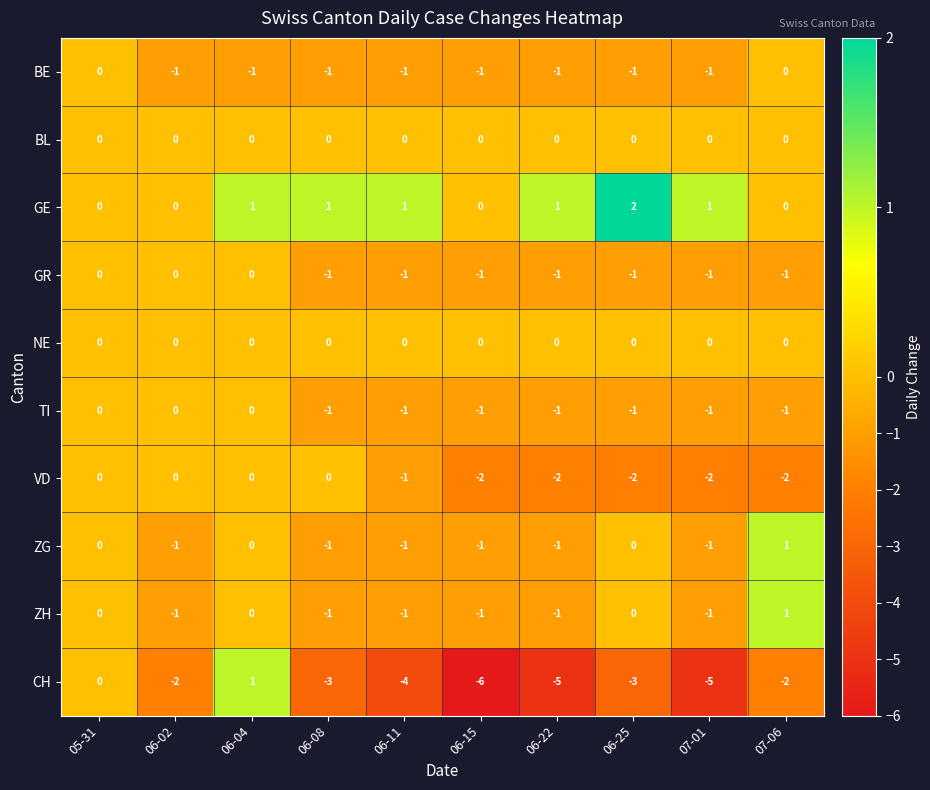

Which series has the largest total across all categories?

GE